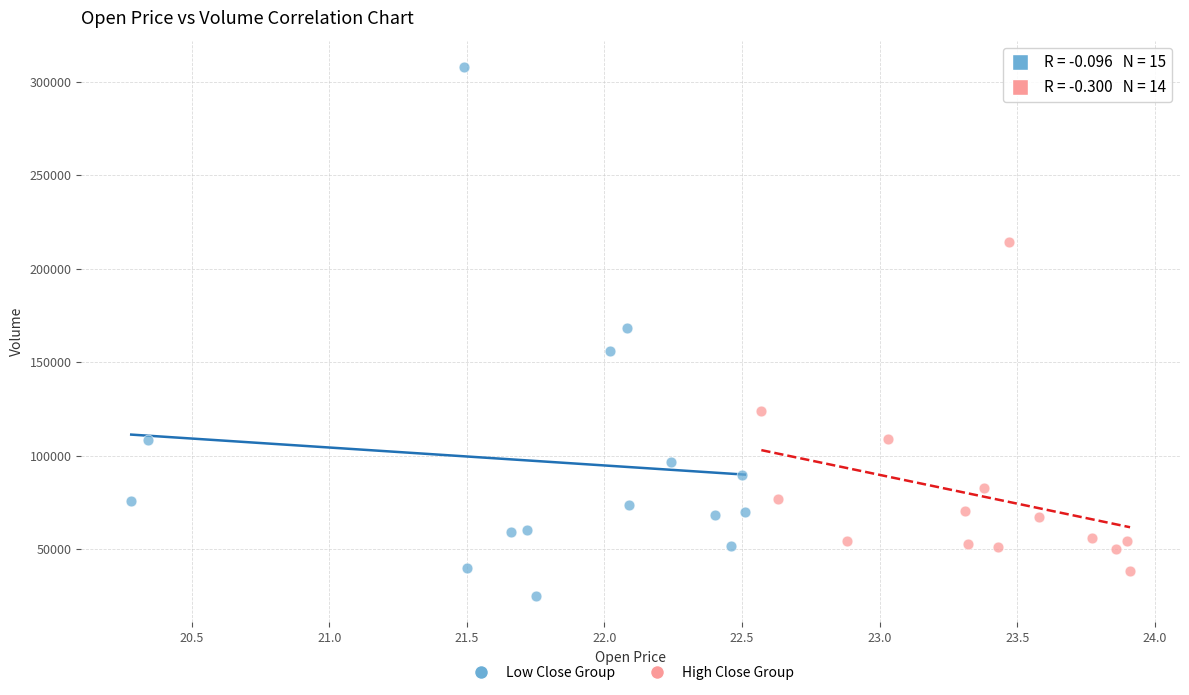

Which series reaches the minimum Y coordinate?

Low Close Group